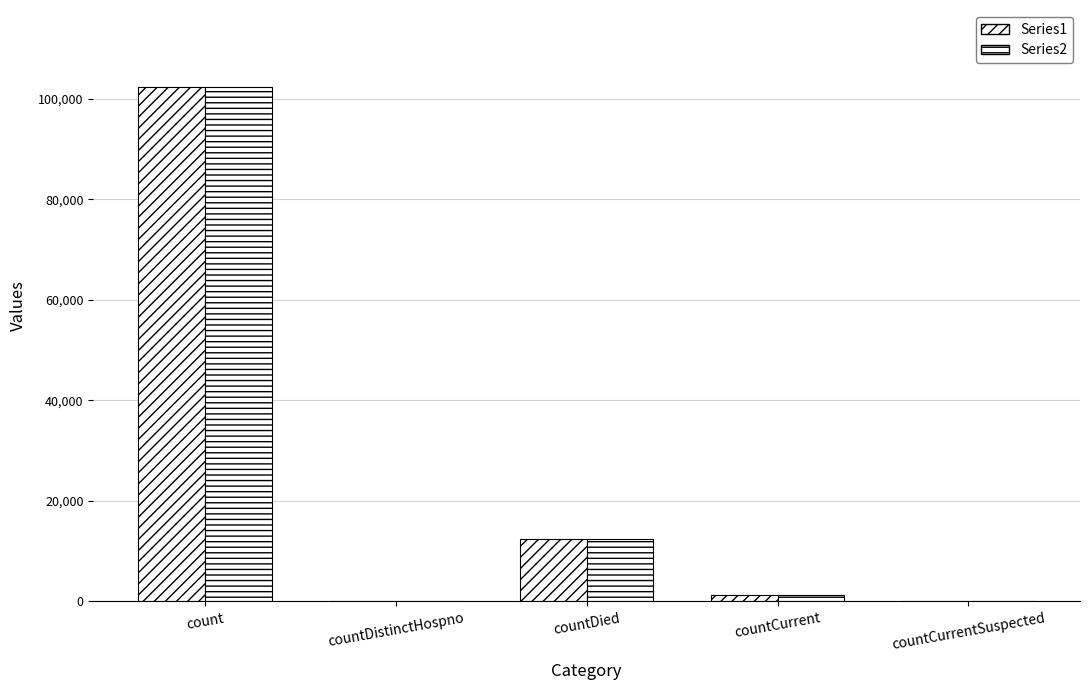

Does the chart contain stacked bars?

No